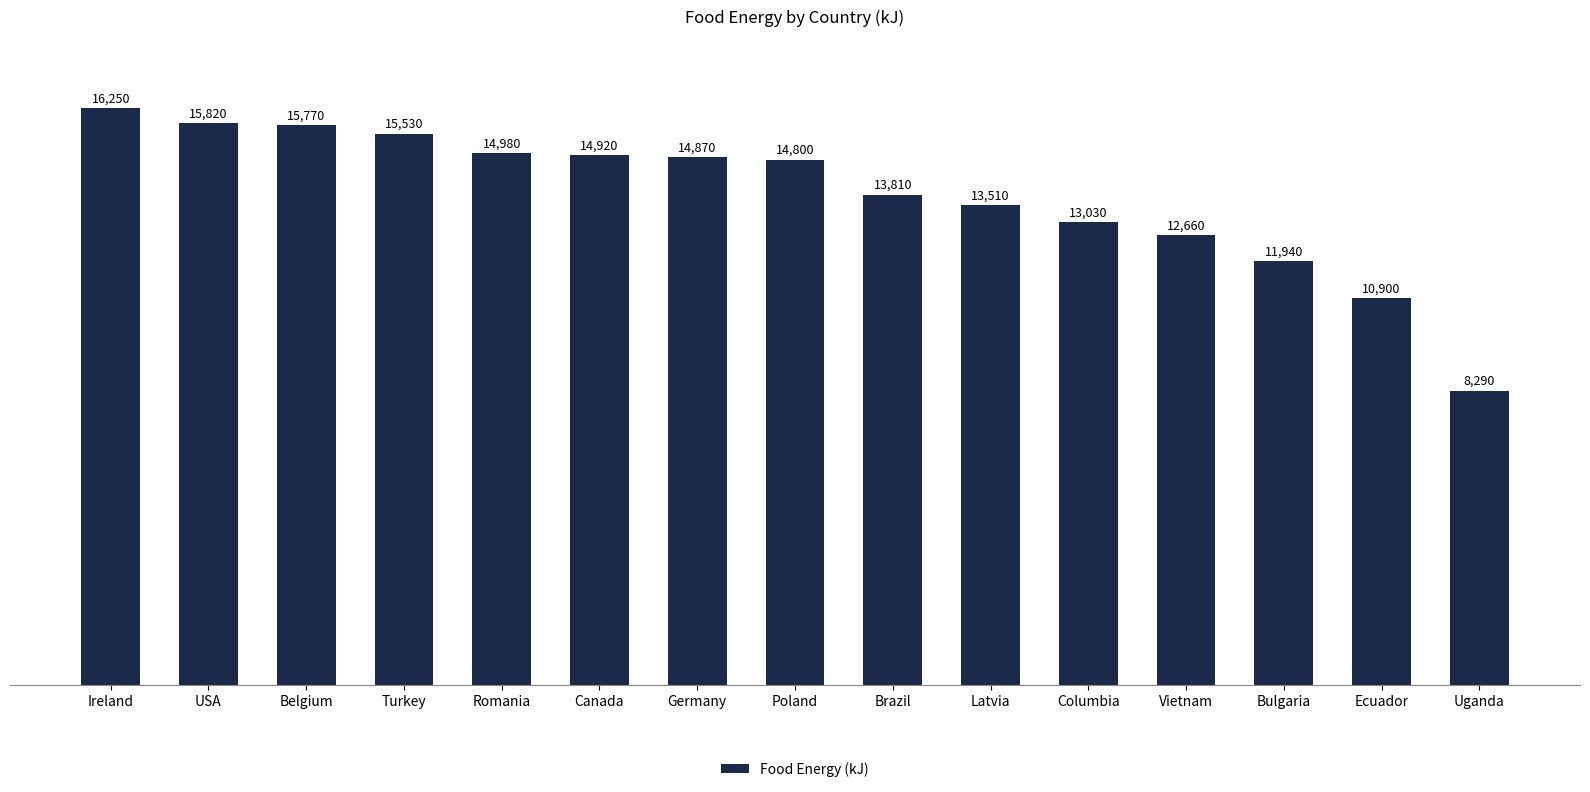

Does the chart contain stacked bars?

No